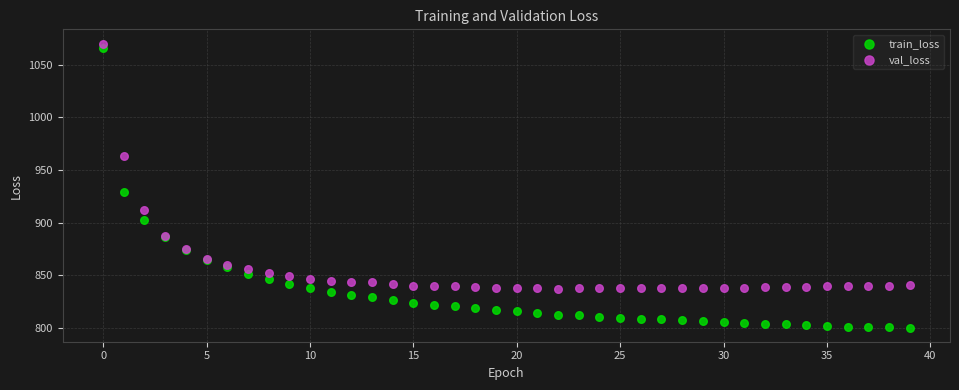

Which series contains the lowest Y value?

train_loss